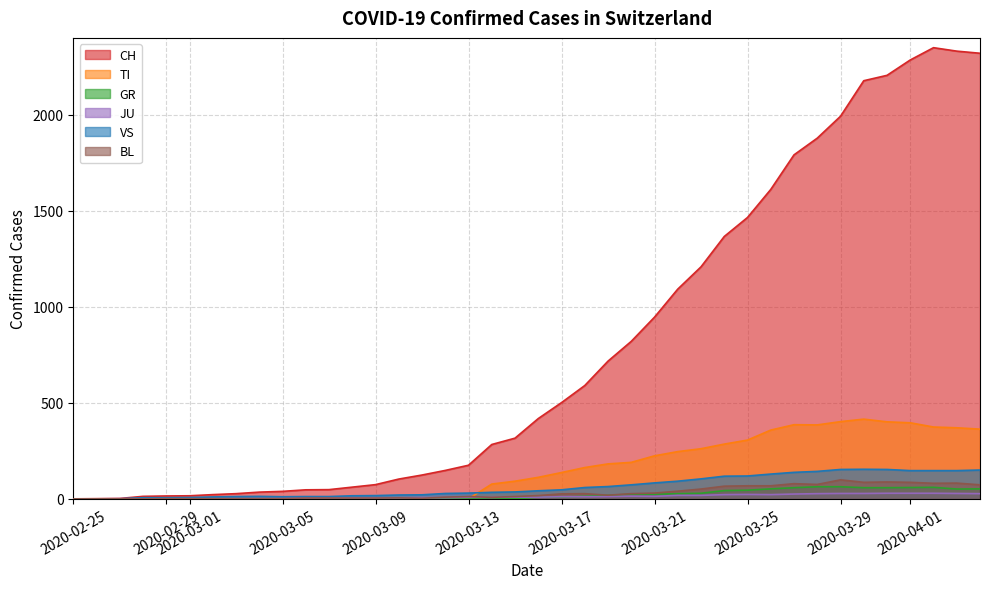

In BL, how many points are lower than both neighbors (excluding endpoints)?

6